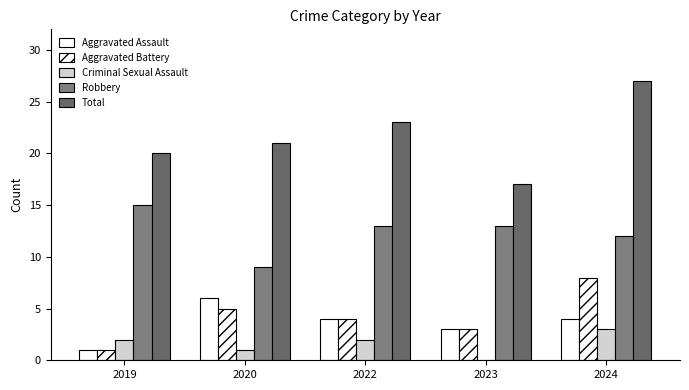

How many groups of bars are there?

5